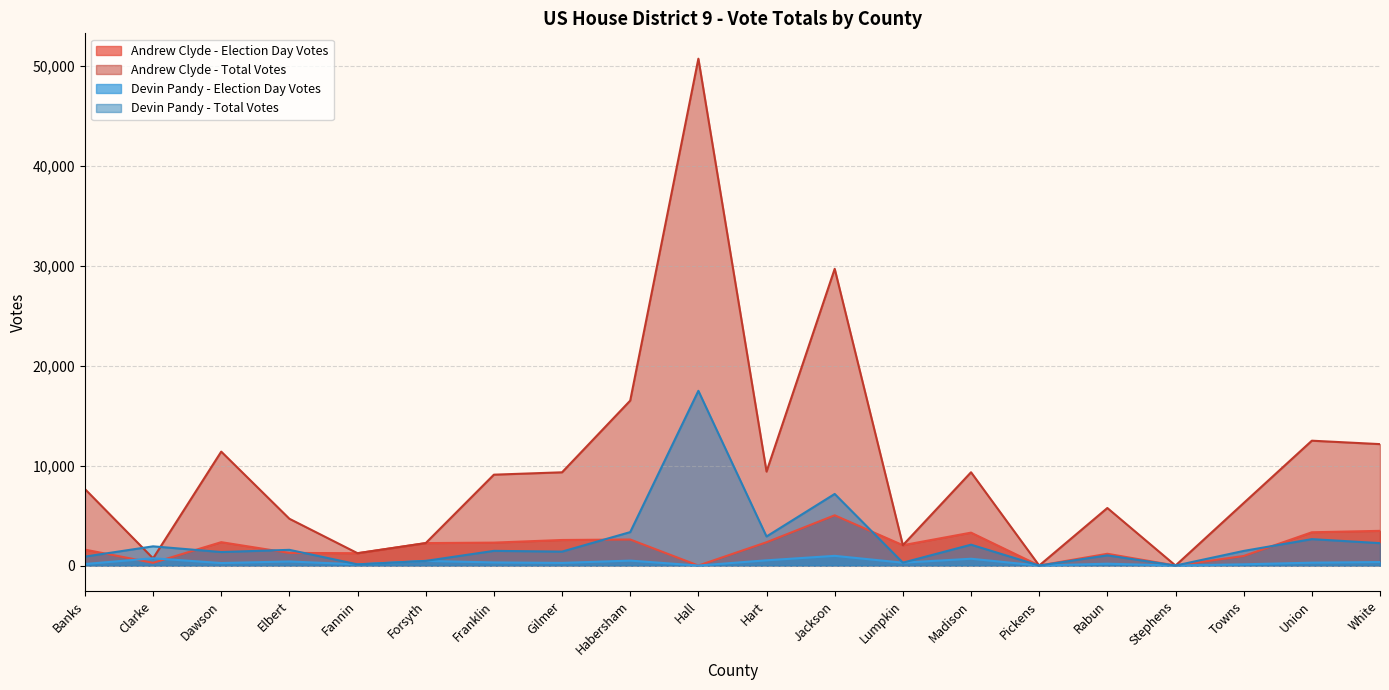

The Devin Pandy - Election Day Votes series shows 1128 at Clarke. True or false?

False